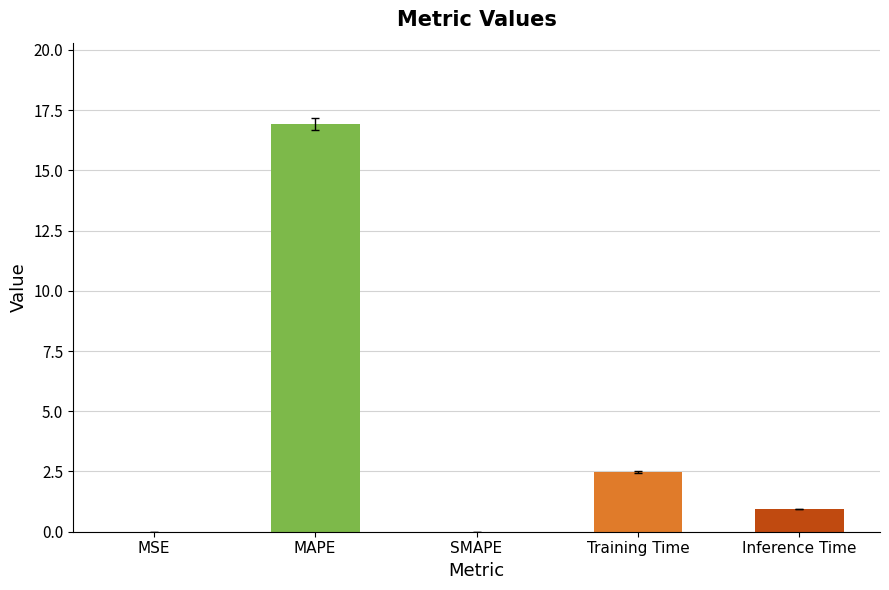

Which has a higher value, SMAPE or Training Time?

Training Time